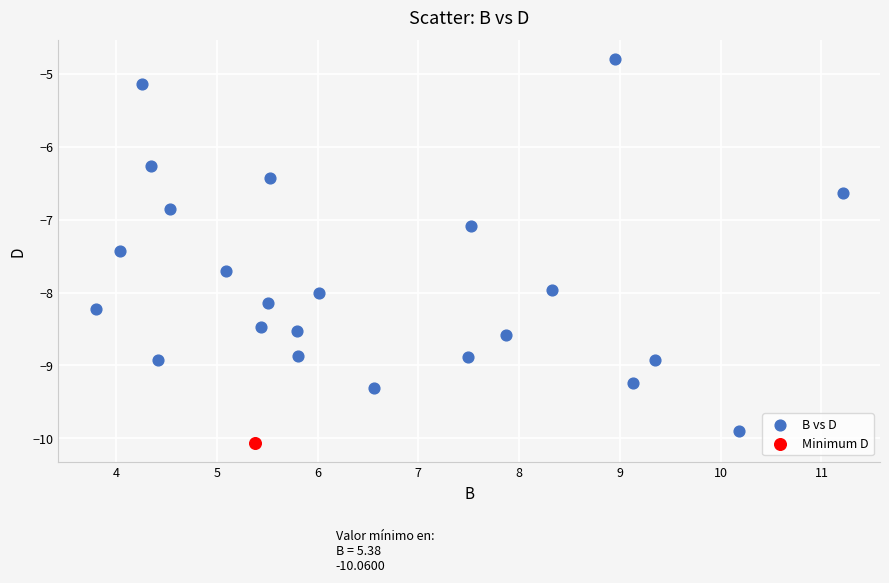

What are all the series names shown in the legend?

B vs D, Minimum D